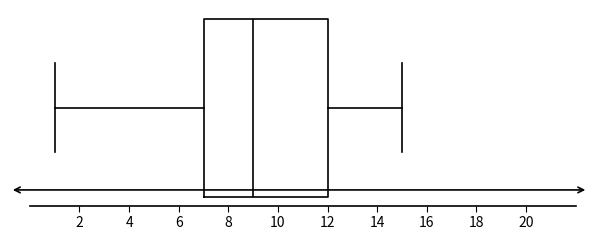

Read this box plot against the x-axis: the position of the median line, the range covered by the box, and the ends of both whiskers. The values are not printed on the chart, so give them approximately, as read against the axis.

median 9, box 7 to 12, whiskers 1 to 15